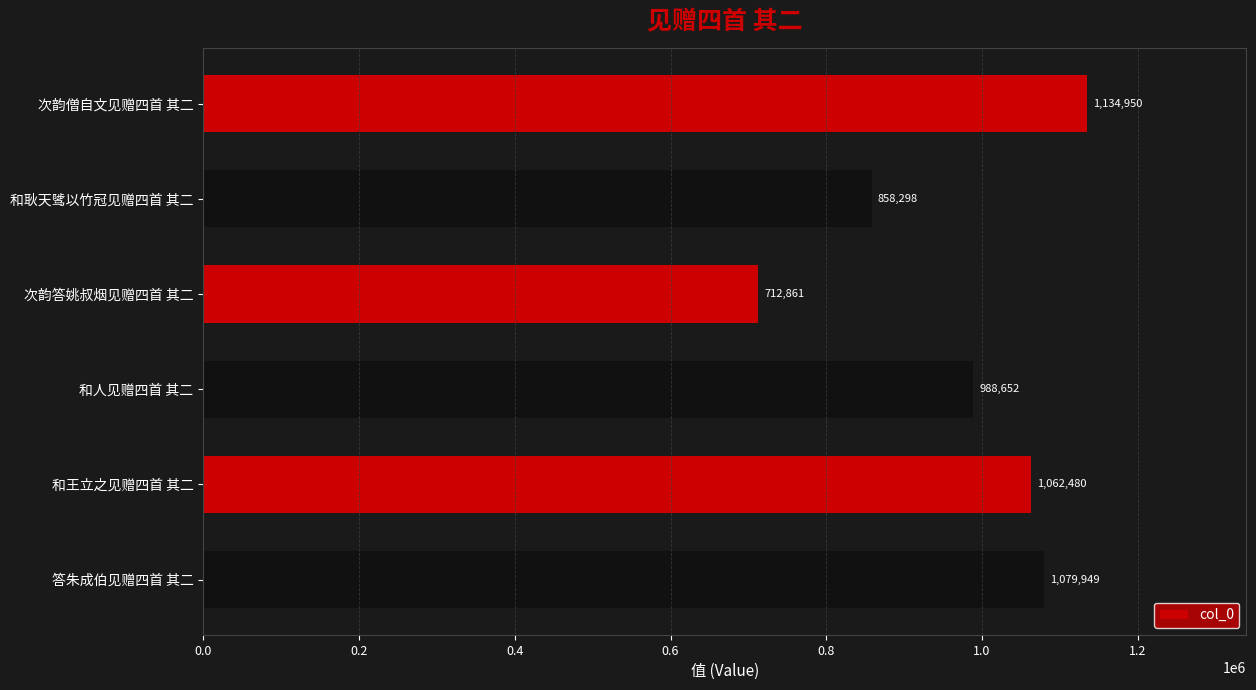

What is the label of the 3rd bar from the bottom?

和人见赠四首 其二